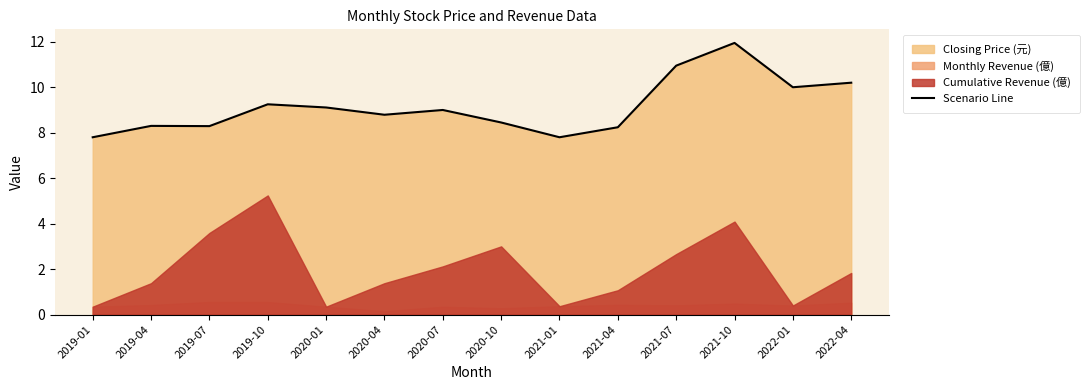

Does the chart display data point markers on the line(s)?

No